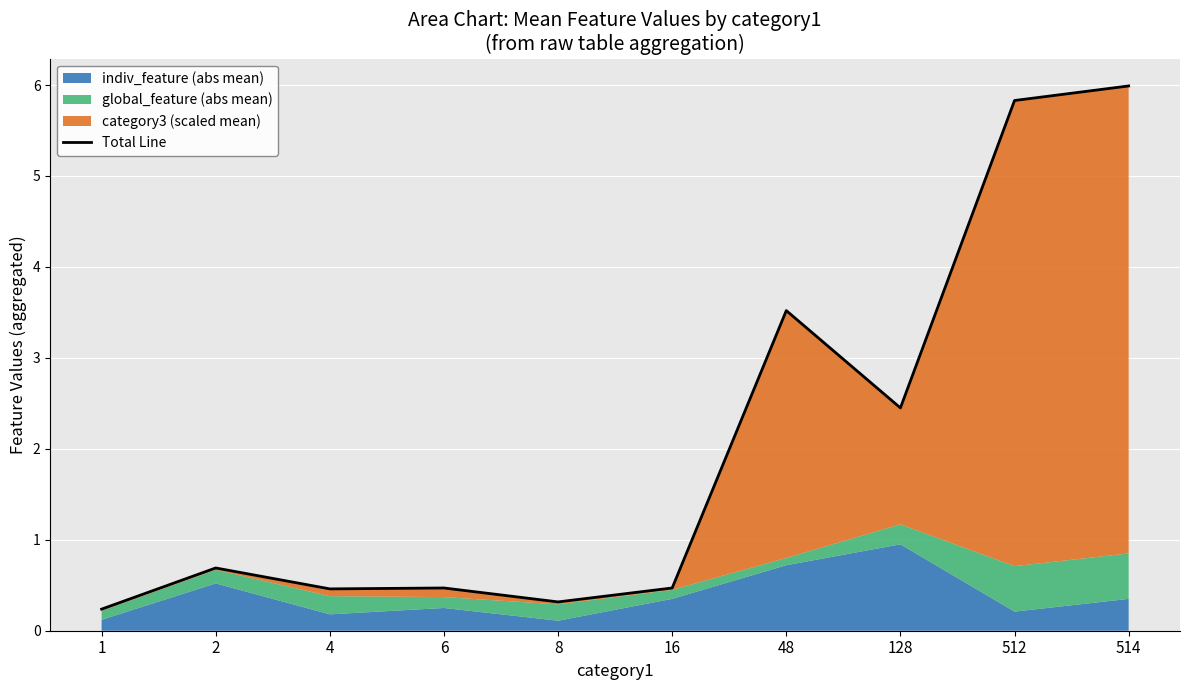

What is the smallest value displayed?

0.2